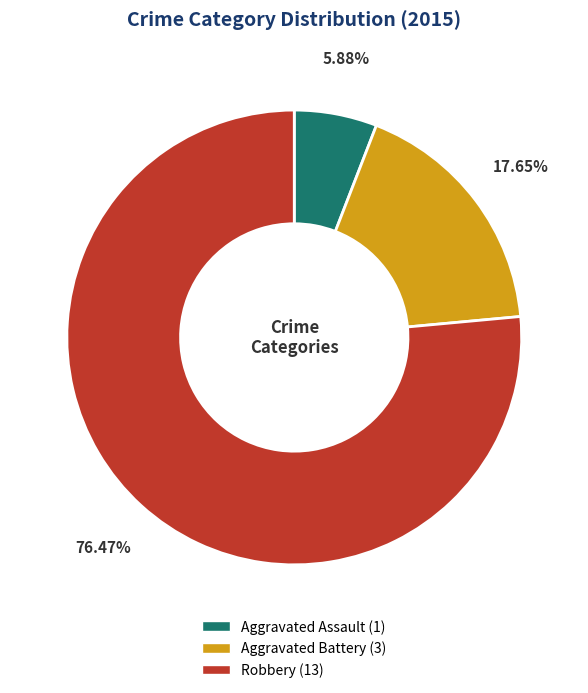

The Aggravated Assault slice represents 6% of the pie. True or false?

True